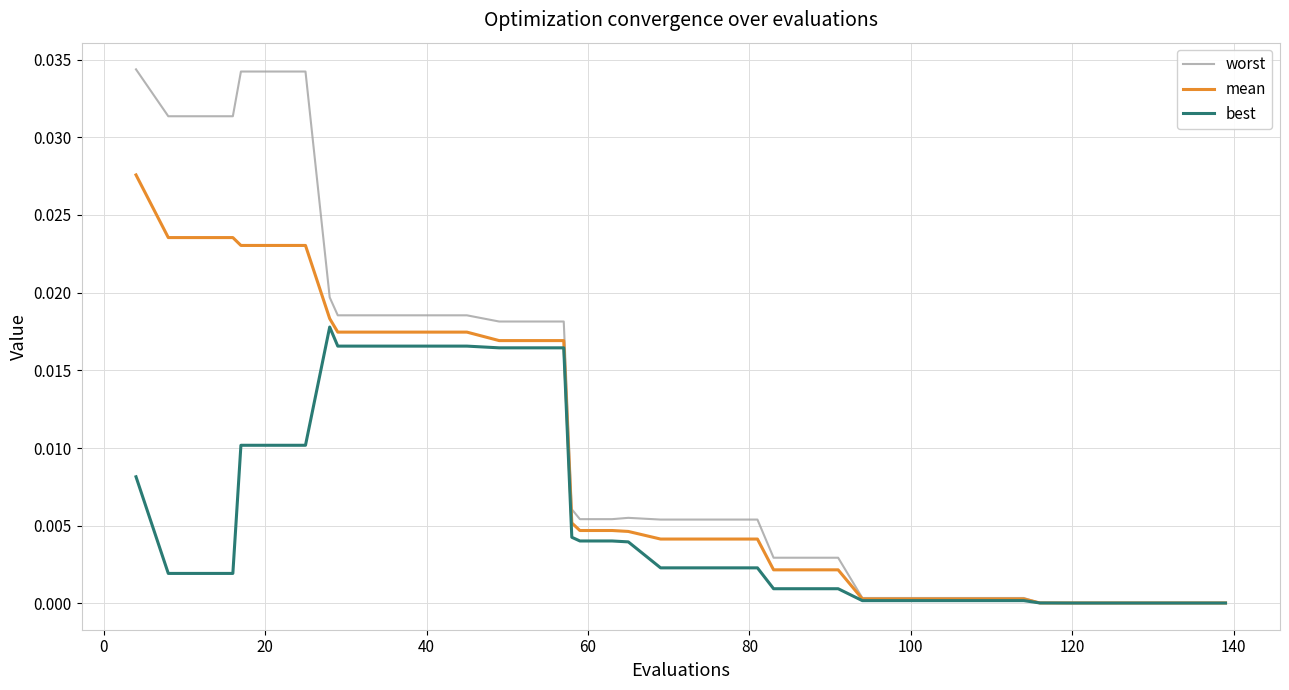

Which series has the largest total across all categories?

worst